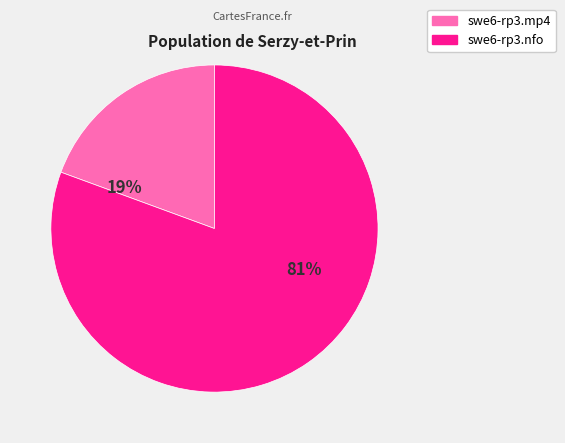

What percentage is the swe6-rp3.mp4 slice, to the nearest percent?

19%